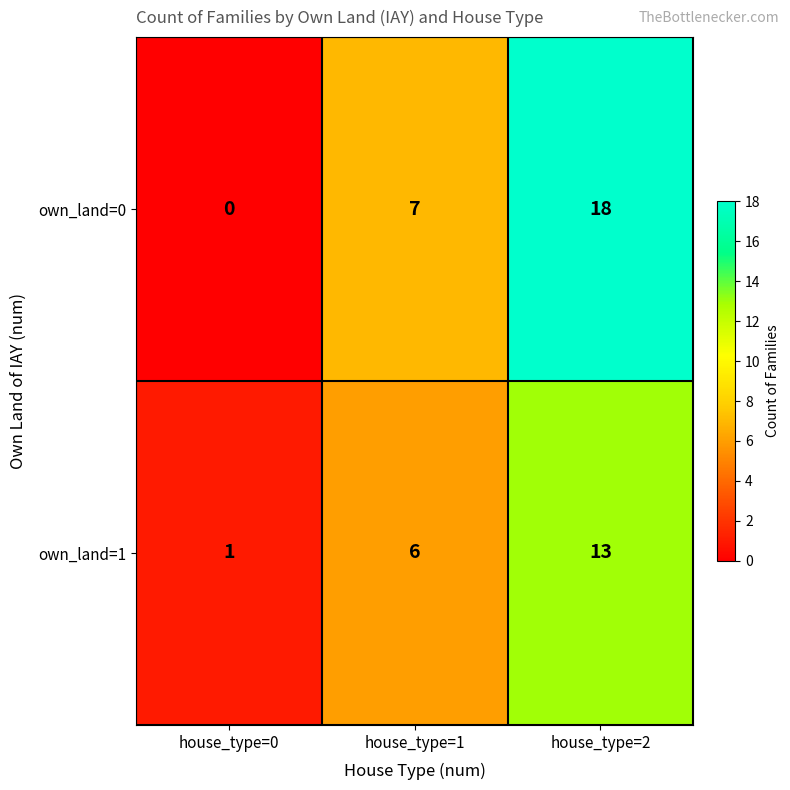

Between house_type=1 and house_type=2, which series saw the biggest shift?

own_land=0